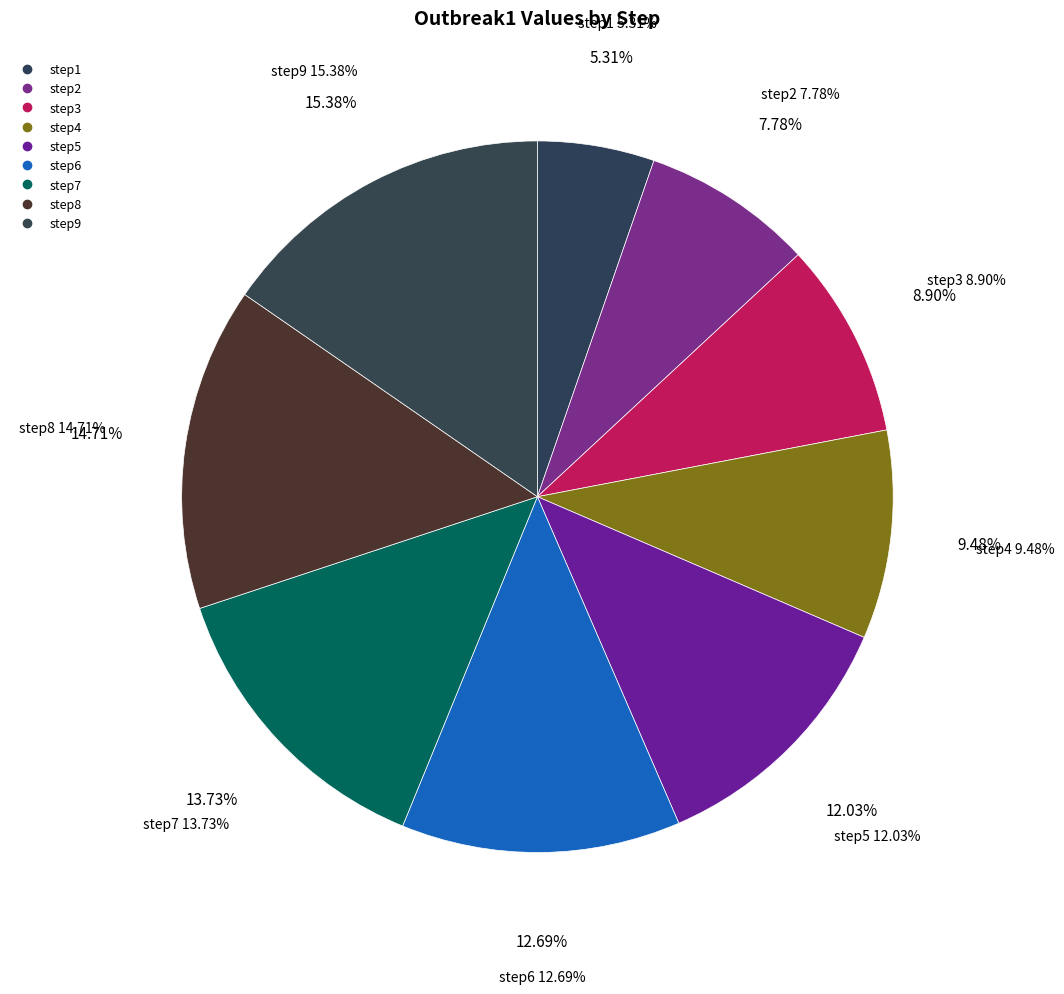

To the nearest percent, what is the average slice percentage?

11%